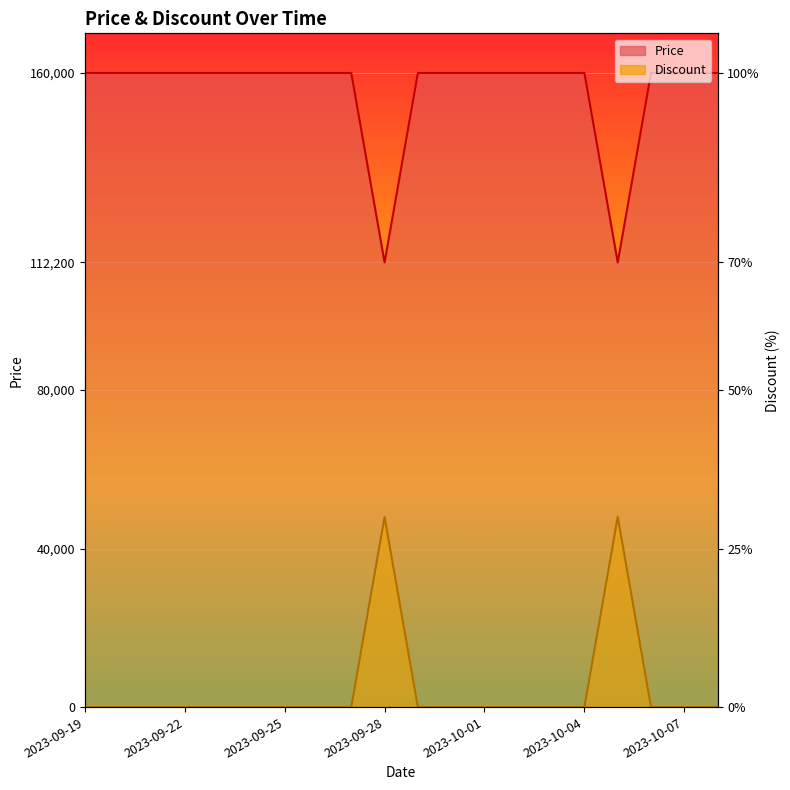

At which label does Price reach its minimum?

2023-09-28